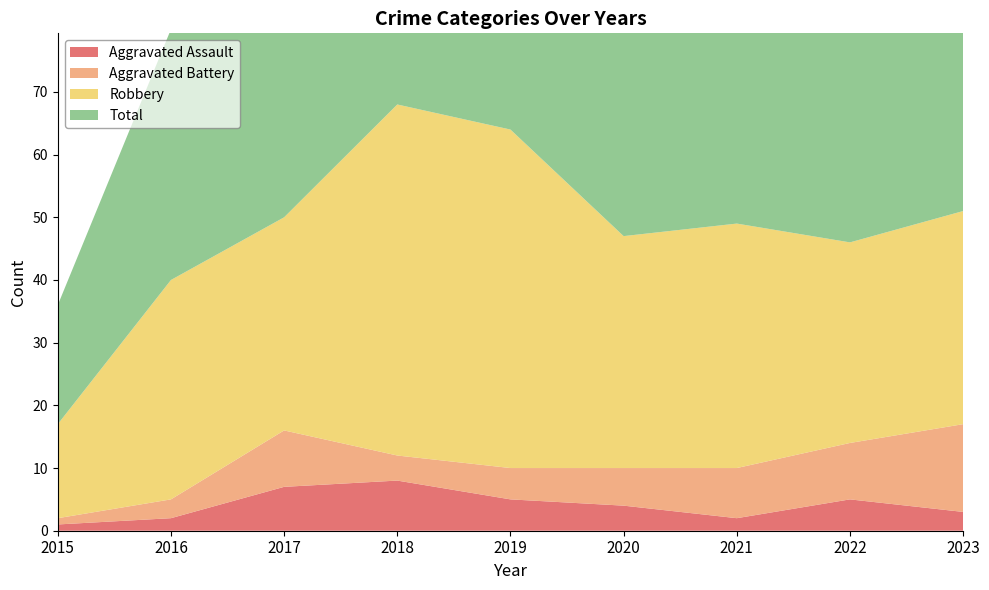

Reading left to right, list all the values displayed in this chart.

Aggravated Assault: 1	2	7	8	5	4	2	5	3
Aggravated Battery: 1	3	9	4	5	6	8	9	14
Robbery: 15	35	34	56	54	37	39	32	34
Total: 19	40	51	69	65	47	50	49	51